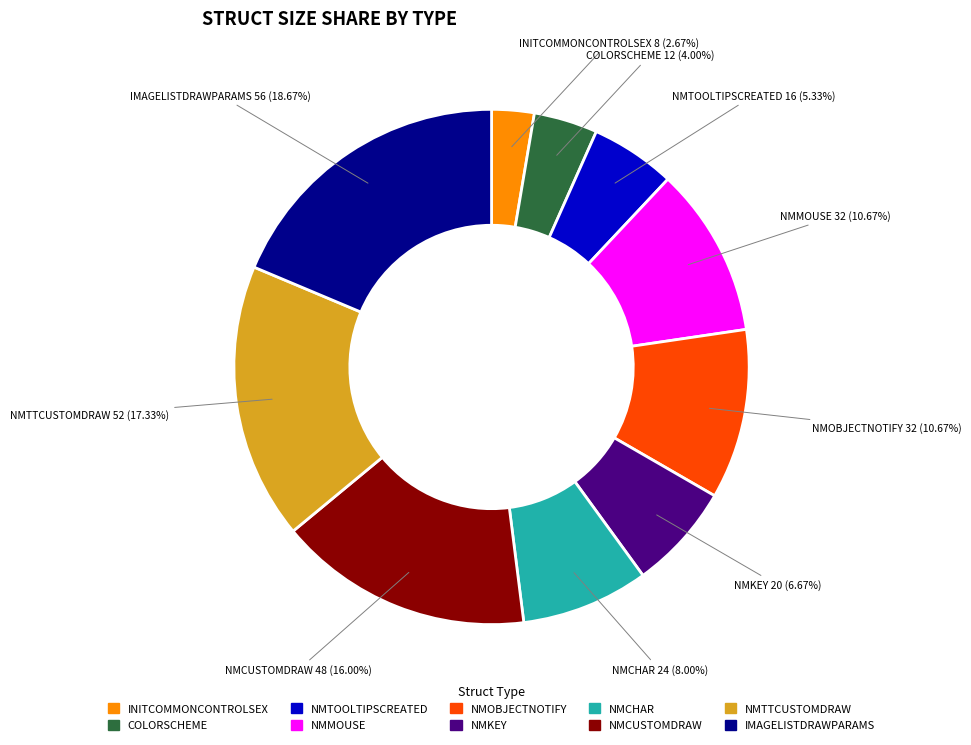

Is the sum of NMKEY and NMMOUSE greater than half?

No